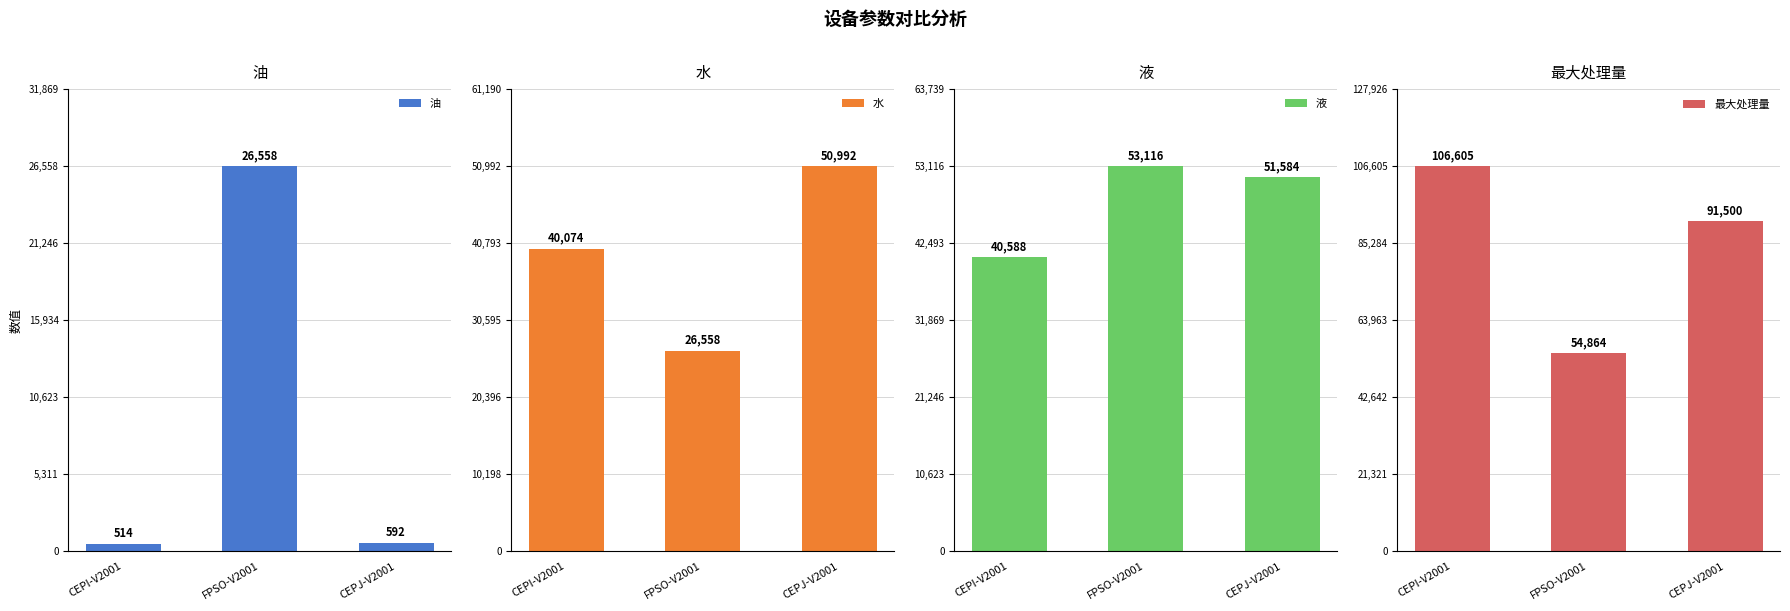

Which series changed the most between FPSO-V2001 and CEPJ-V2001?

最大处理量